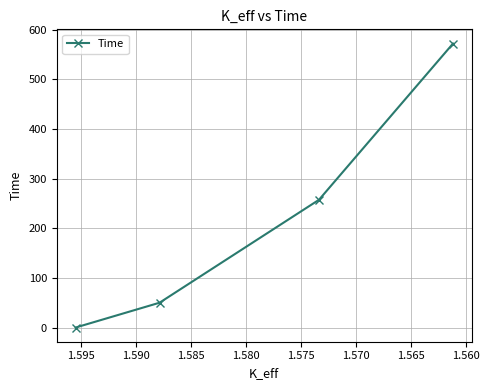

The value at 1.570 is 989.5. True or false?

False